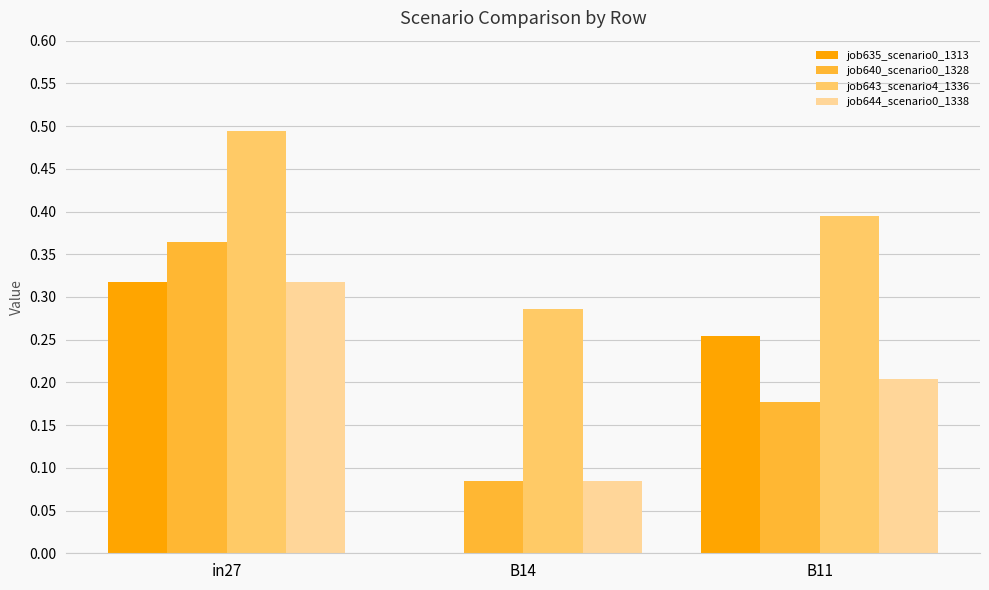

Is it true that job640_scenario0_1328 equals 0.4 at in27?

True